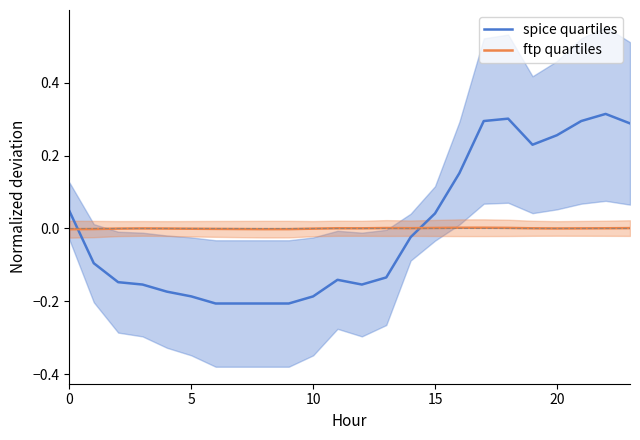

List the series in order of their overall mean, highest first.

spice quartiles, ftp quartiles